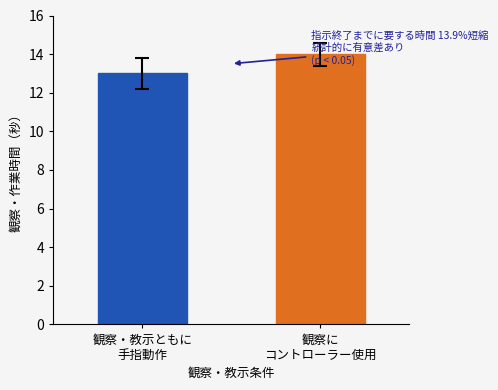

The value of 観察・教示ともに手指動作 at 観察に
コントローラー使用 is 19. True or false?

False